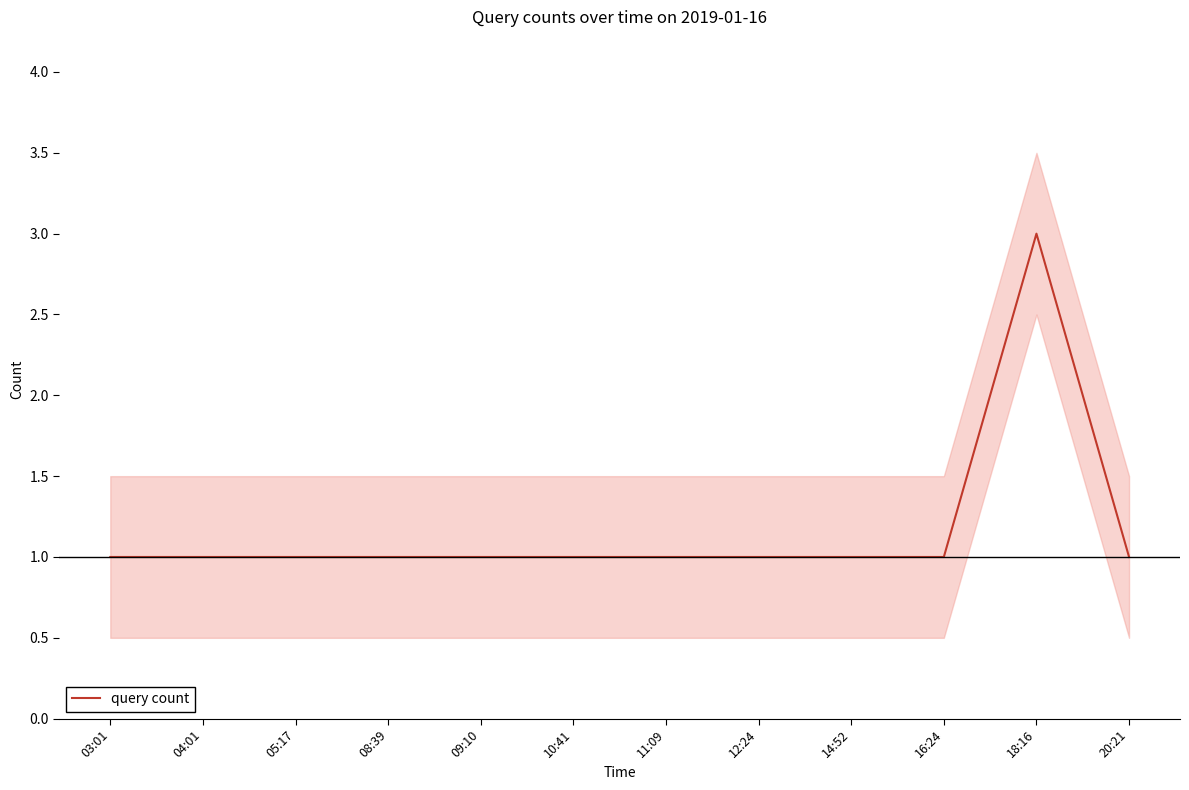

Is this an area chart (filled region under the line)?

No